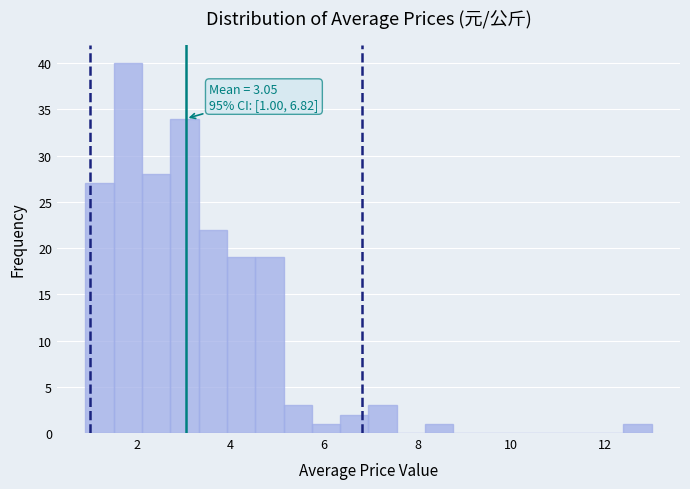

Around what value on the x-axis is the tallest bar? Give the approximate position of its centre, as read against the axis.

1.8